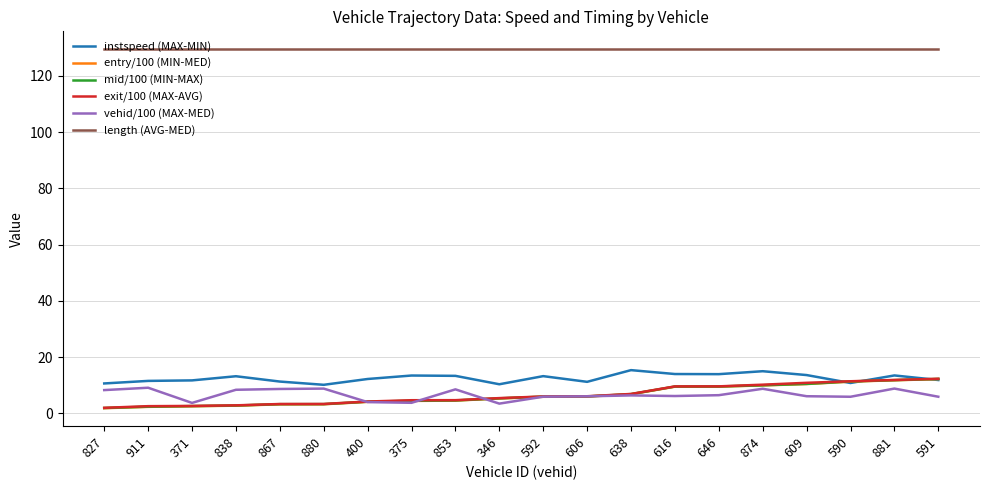

The vehid/100 (MAX-MED) series shows 1.4 at 638. True or false?

False